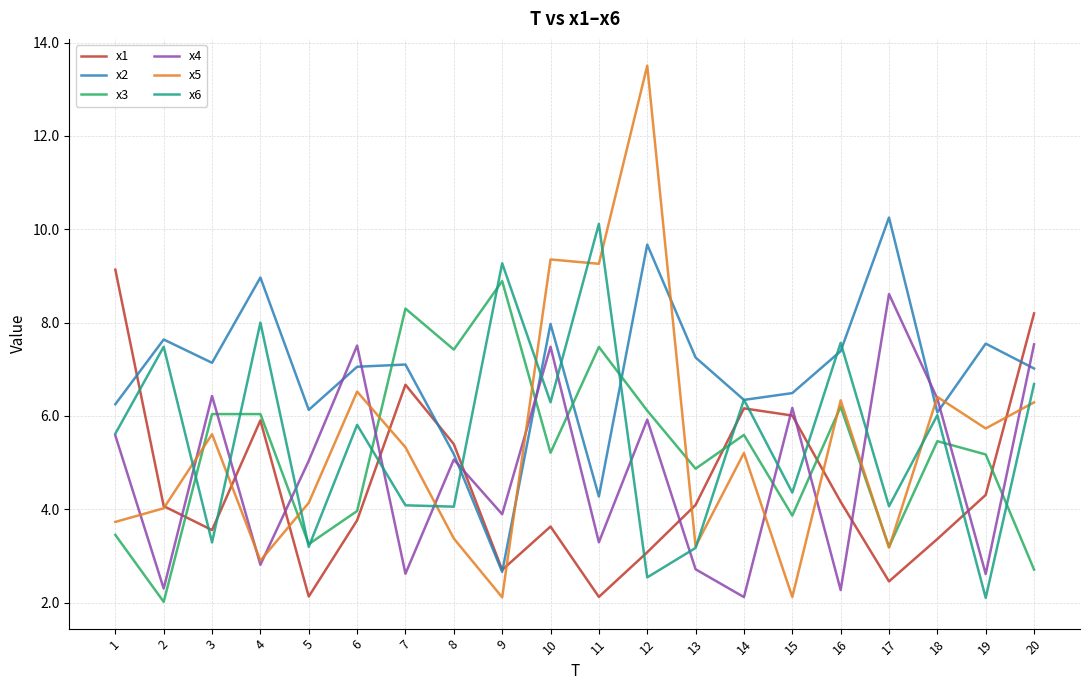

What is the spread (max minus min) of values at 15?

4.4